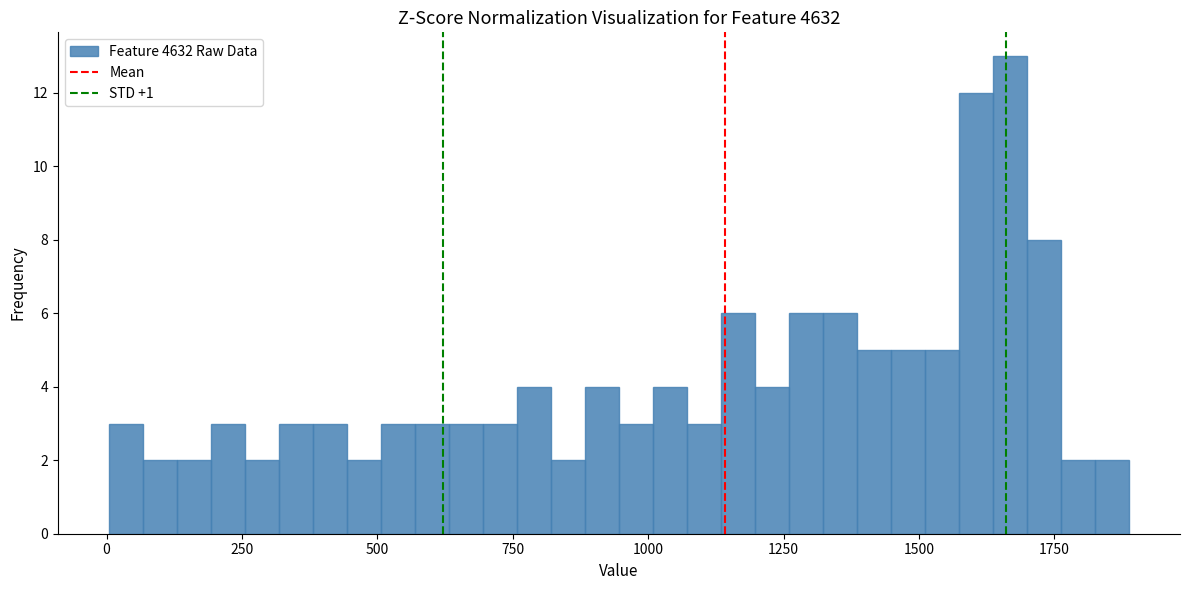

Around what value on the x-axis is the tallest bar? Give the approximate position of its centre, as read against the axis.

1650